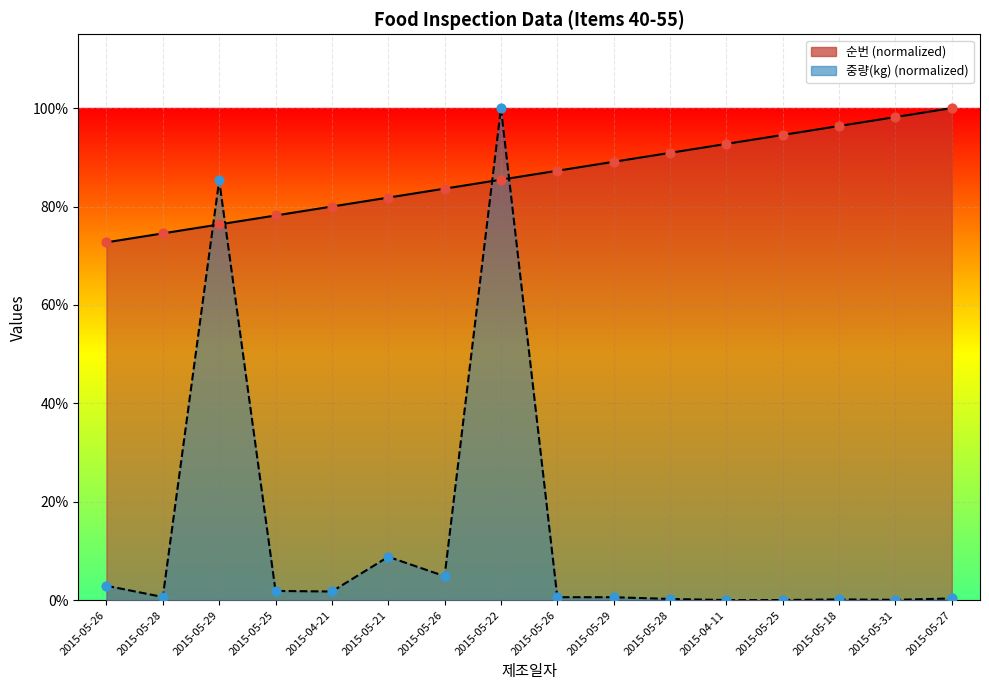

Which series contains the highest Y value?

순번